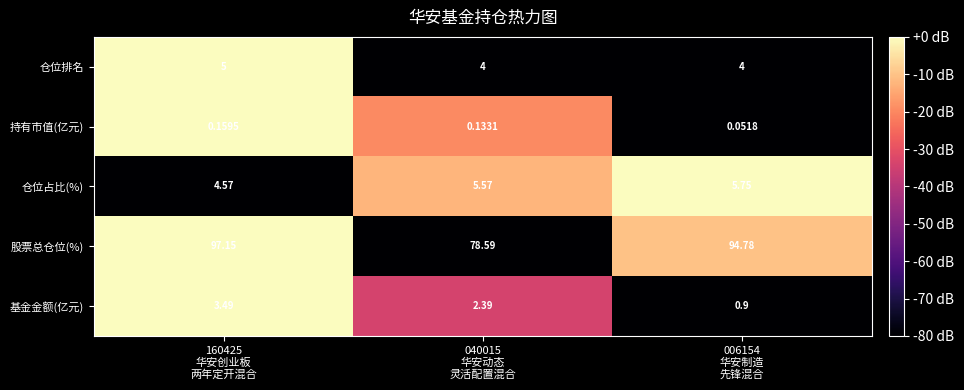

Between 160425
华安创业板
两年定开混合 and 006154
华安制造
先锋混合, which series saw the biggest shift?

基金金额(亿元)